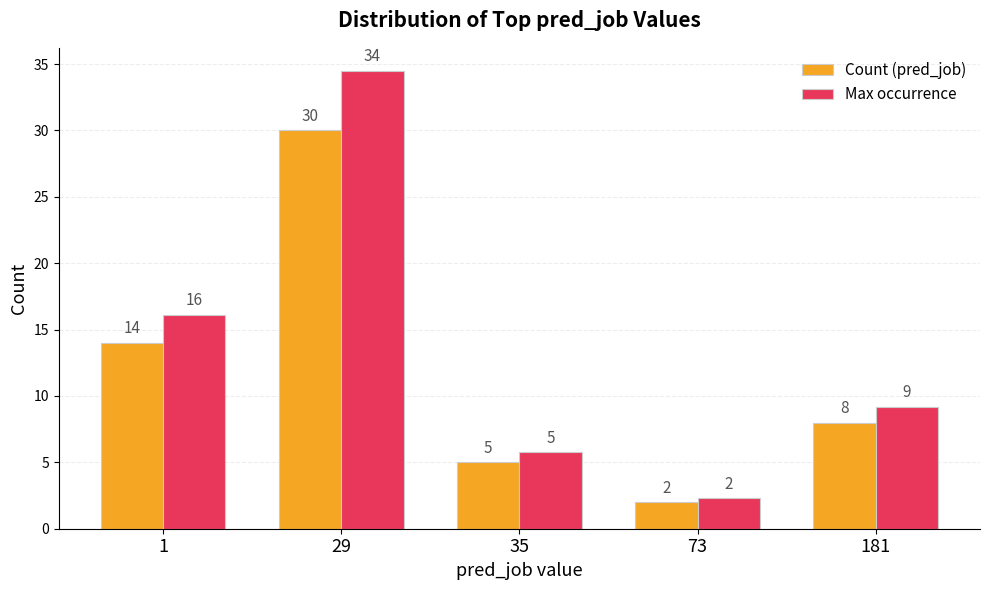

Rank the series at 29 from lowest to highest value.

Count (pred_job), Max occurrence